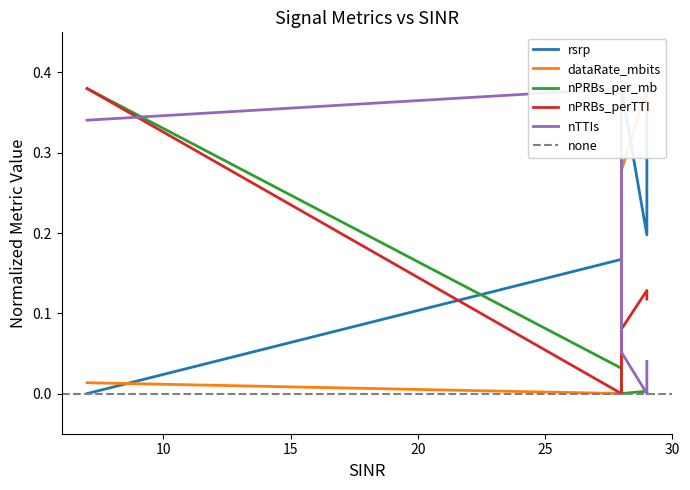

What is the maximum value for dataRate_mbits?

0.4